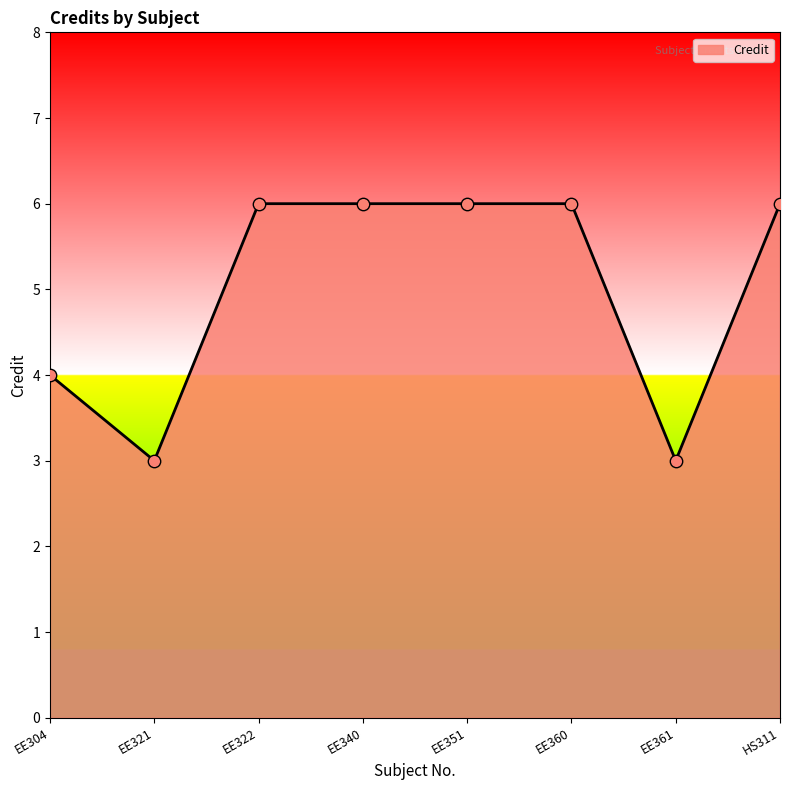

Approximately how many times larger is the value at EE351 compared to EE340?

1.0